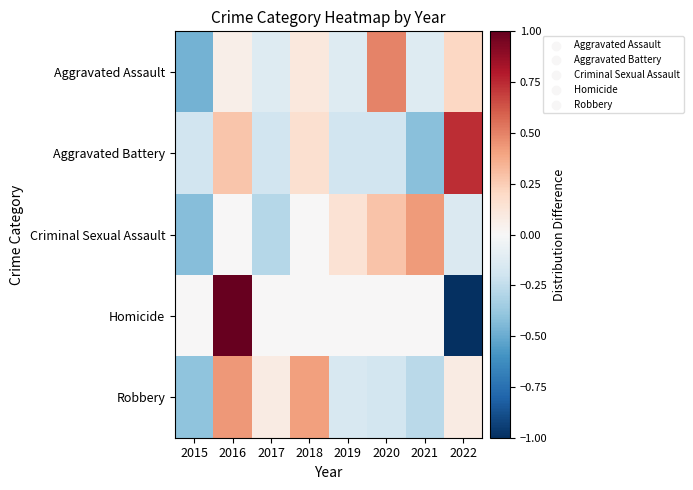

List the series in order of their peak value, highest first.

Homicide, Aggravated Battery, Aggravated Assault, Robbery, Criminal Sexual Assault